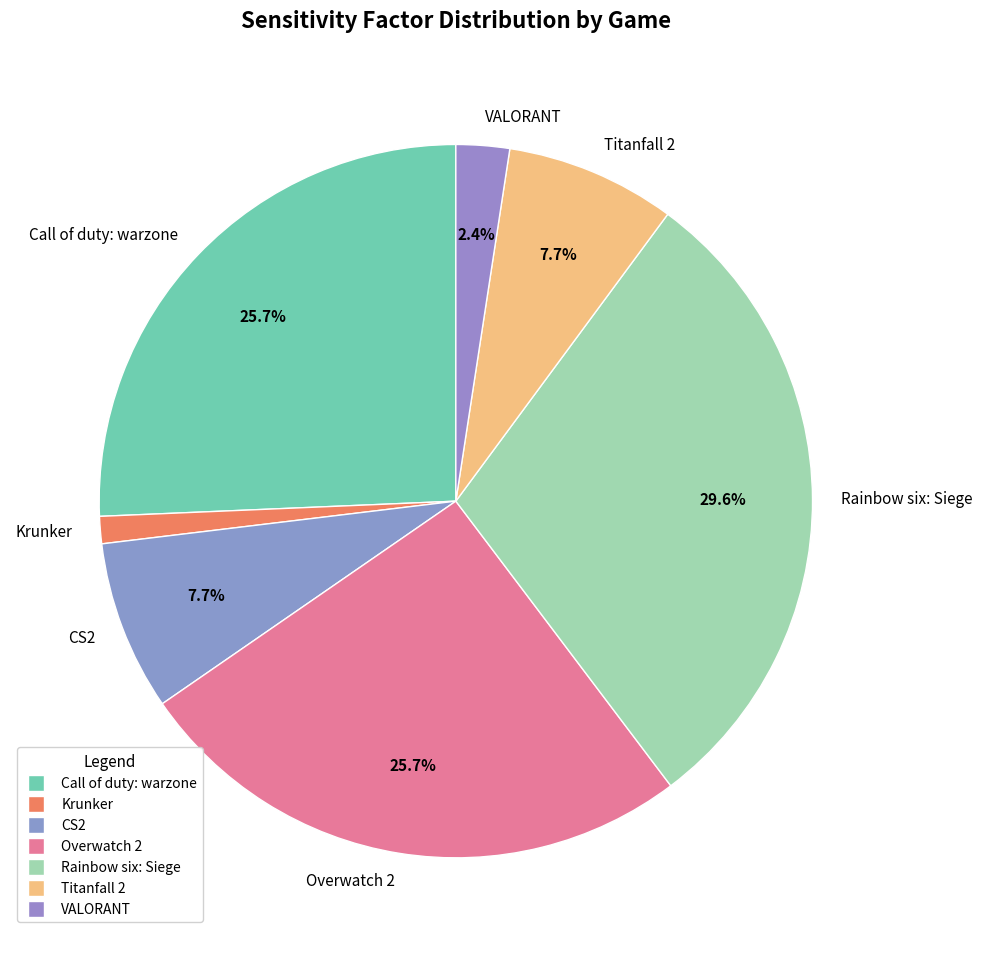

Count the number of slices in the pie.

7